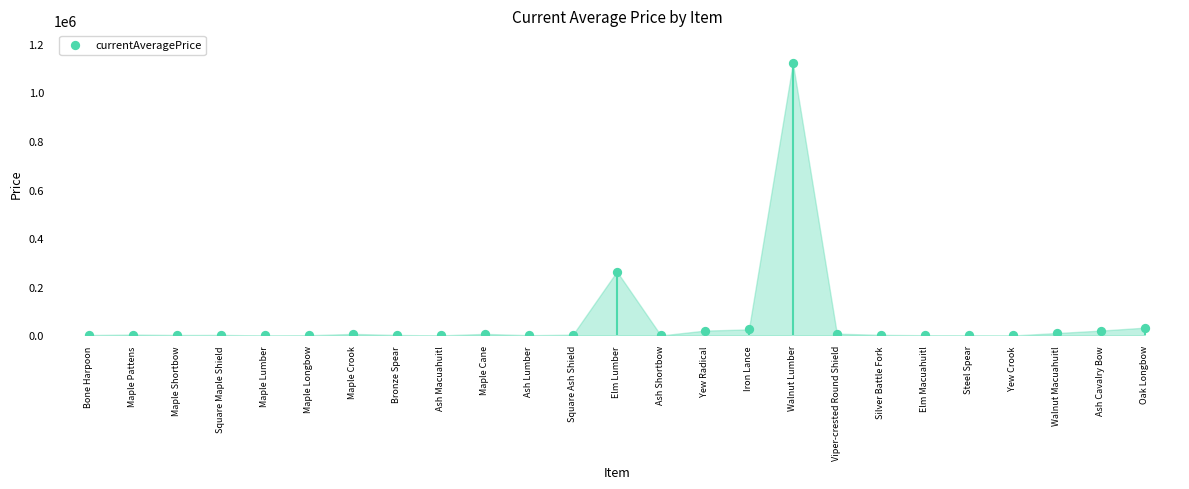

What Y value in the scatter plot is closest to 559957?

262871.0